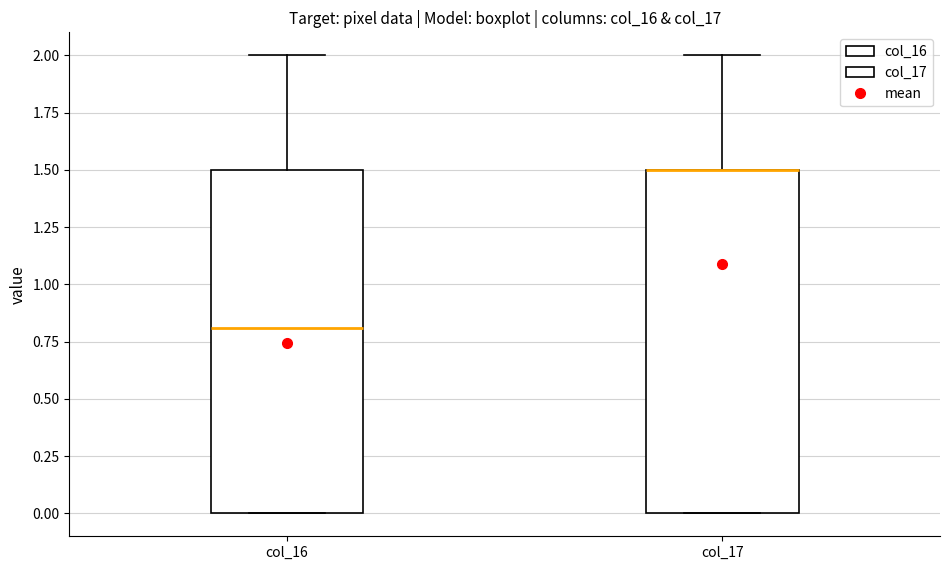

Reading left to right, transcribe this box plot: for each box, give where its median line is, the range the box spans, and where its two whiskers end, as read against the y-axis. The values are not printed on the chart, so give them approximately, as read against the axis.

col_16: median 0.8, box 0.0 to 1.5, whiskers 0.0 to 2.0
col_17: median 1.5 (drawn on the box's upper edge), box 0.0 to 1.5, whiskers 0.0 to 2.0